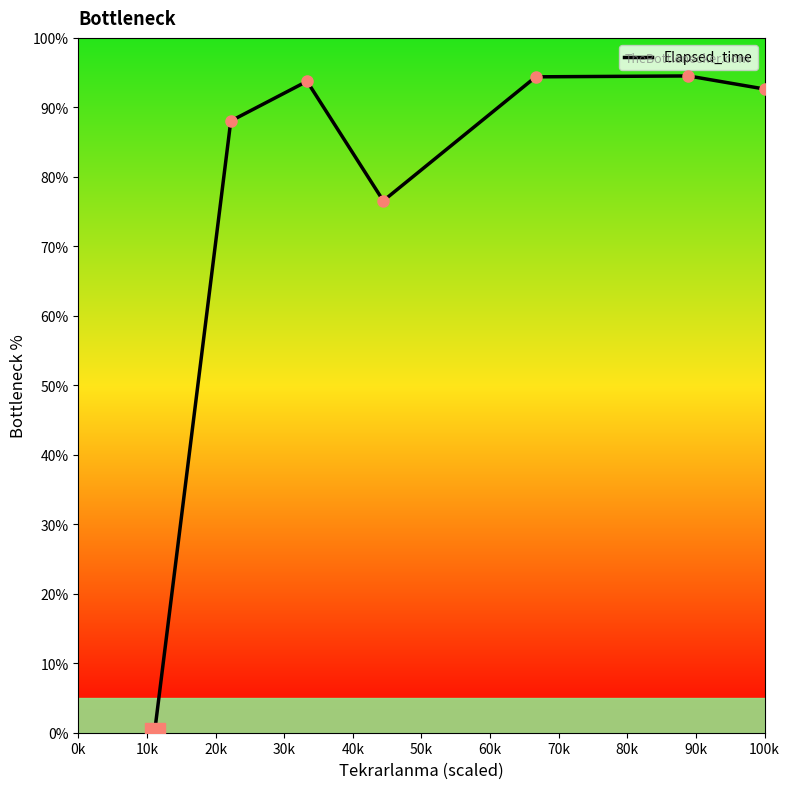

What is the average value?

77.1